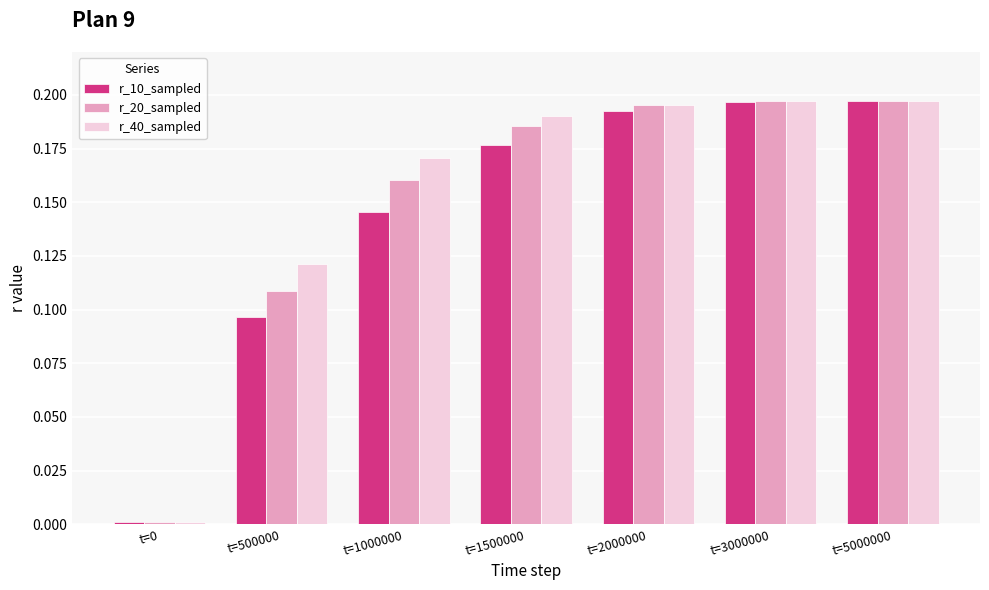

Does the chart contain stacked bars?

No